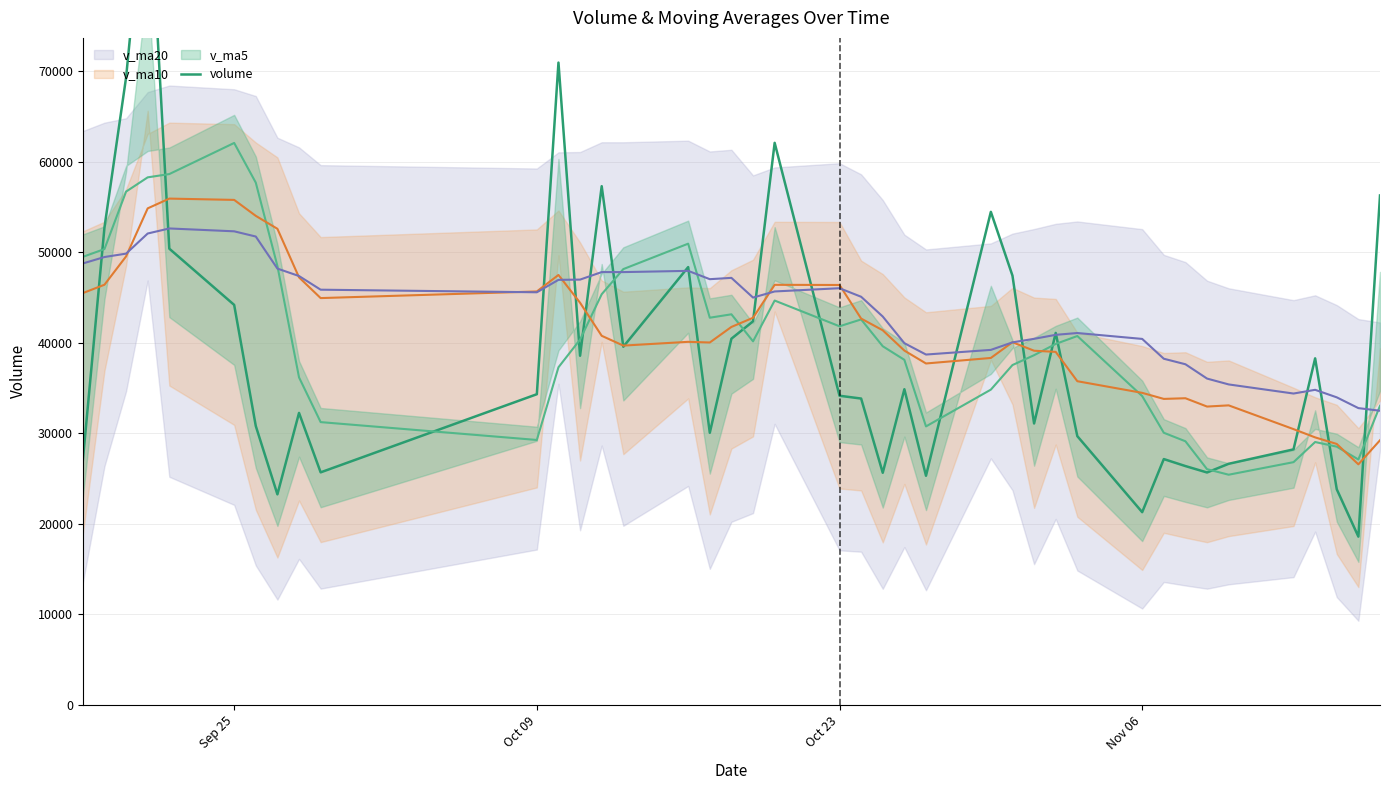

Reading left to right, list all the values displayed in this chart.

26992.9	52711.8	69279.9	93743.1	50382.2	44171.8	30796.6	23248.0	32243.8	25678.4	34307.8	70932.4	38555.7	57283.3	39551.5	48347.9	30046.7	40439.2	42357.0	62070.6	34139.0	33830.1	25632.9	34856.9	25304.3	54449.4	47403.0	31076.6	41076.4	29676.4	21281.0	27145.7	26372.8	25664.1	26624.2	28216.0	38268.3	23809.0	18580.4	56257.6